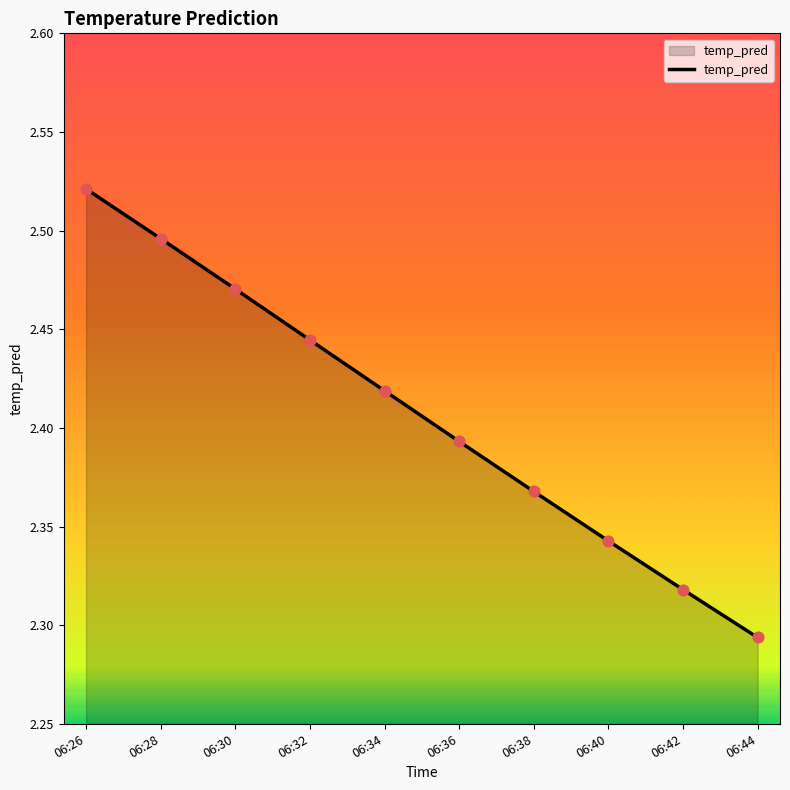

Between 06:28 and 06:44, which is larger?

06:28